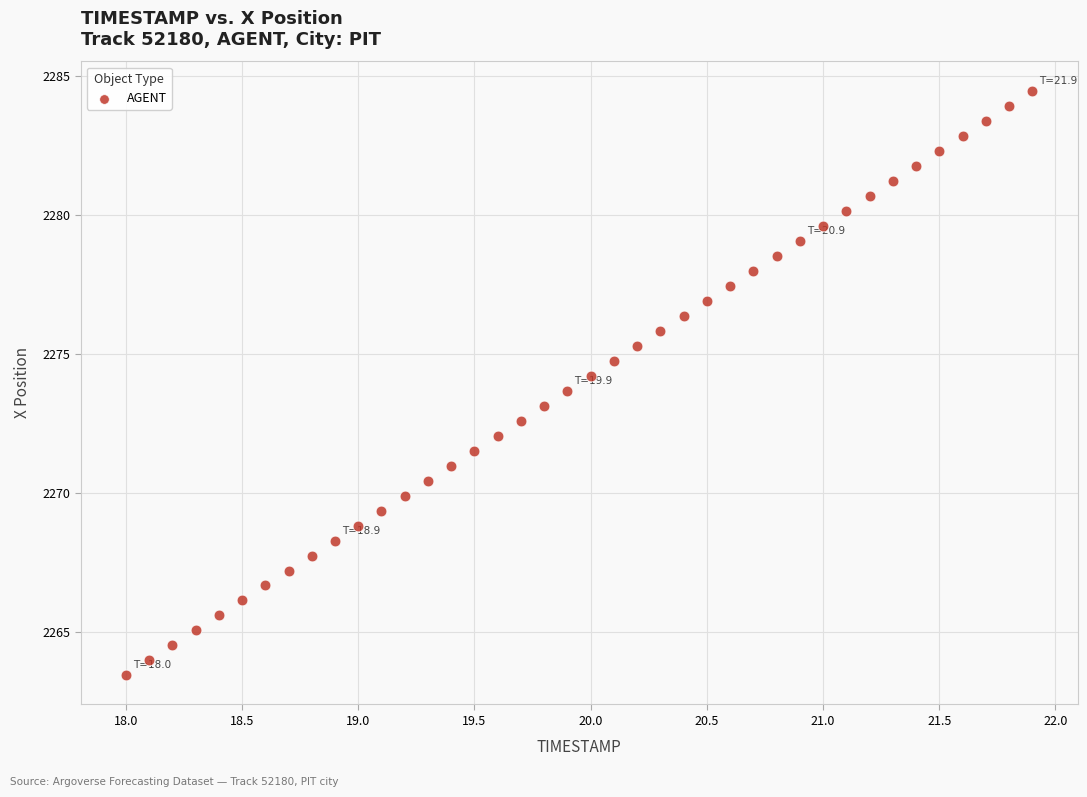

What is the range of X values (max minus min)?

3.9